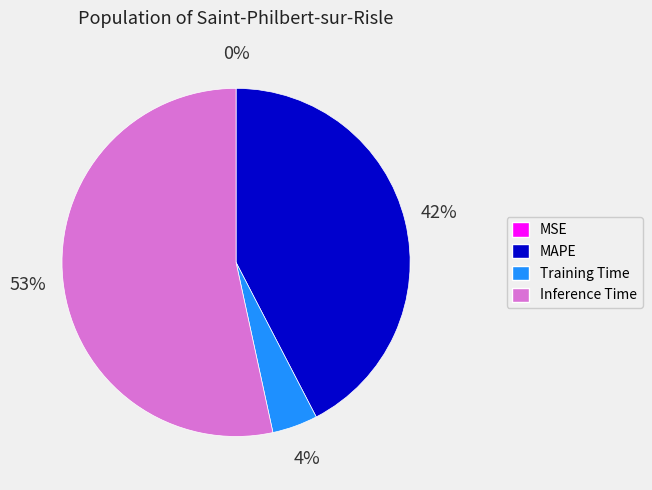

Is it true that Inference Time is 53% of the pie?

True